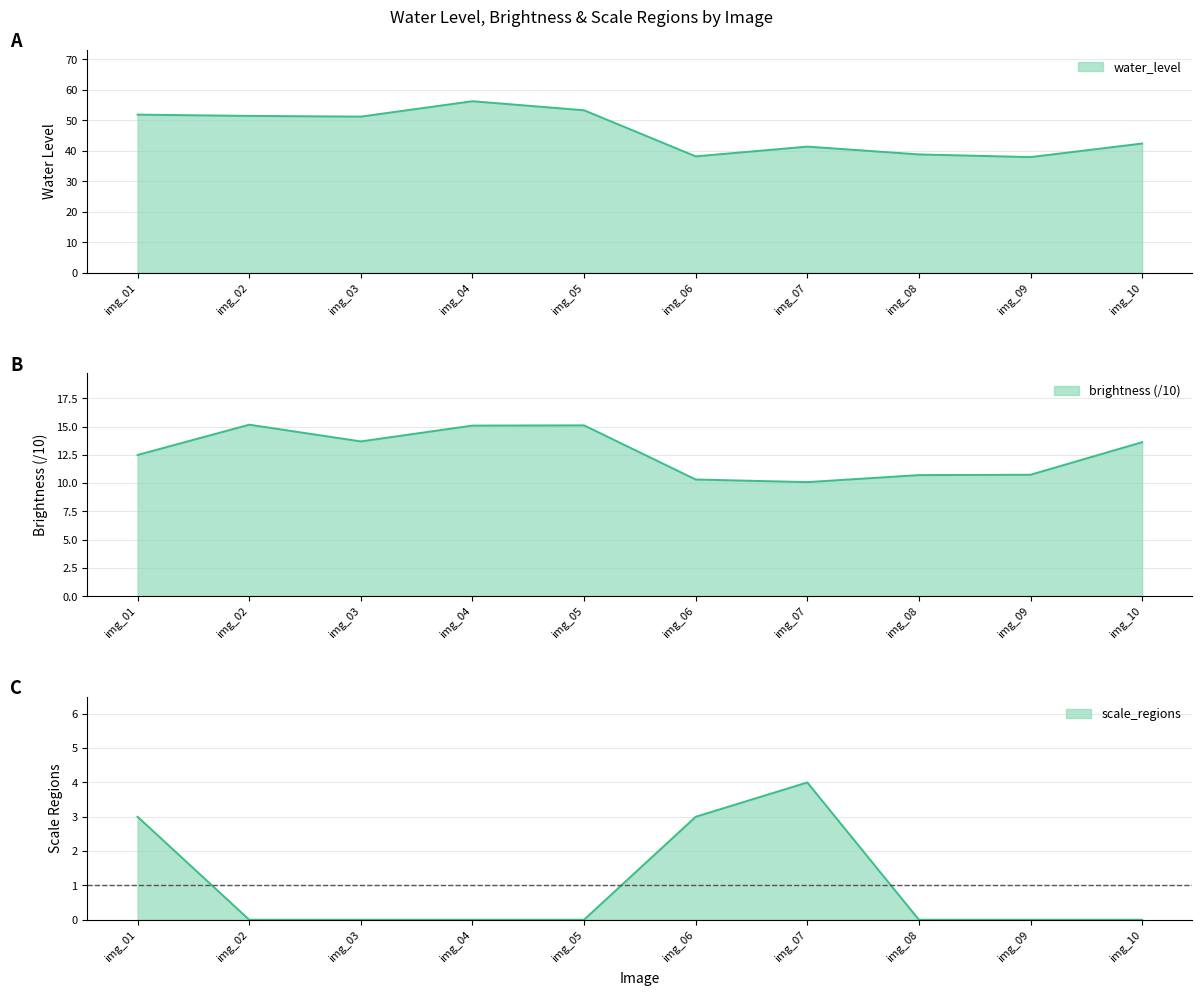

Is the value of water_level at img_05 greater than the value of brightness at img_10?

Yes